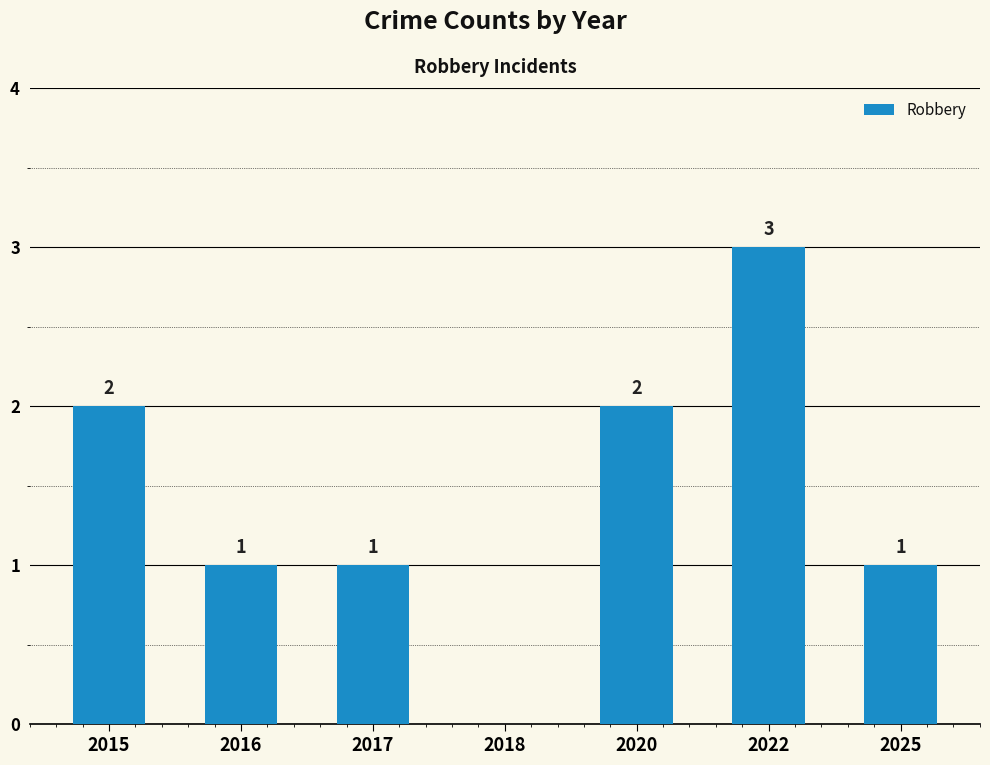

Reading left to right, what are all the values shown in this chart?

2015=2	2016=1	2017=1	2018=0	2020=2	2022=3	2025=1